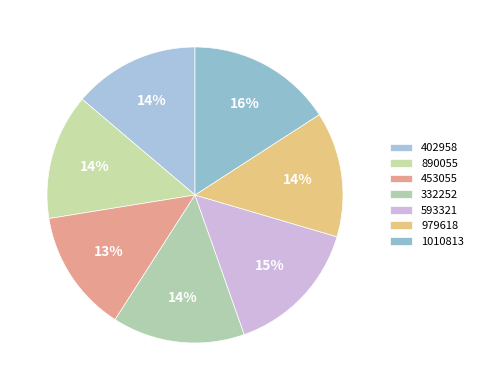

Which category has the biggest portion of the pie?

1010813